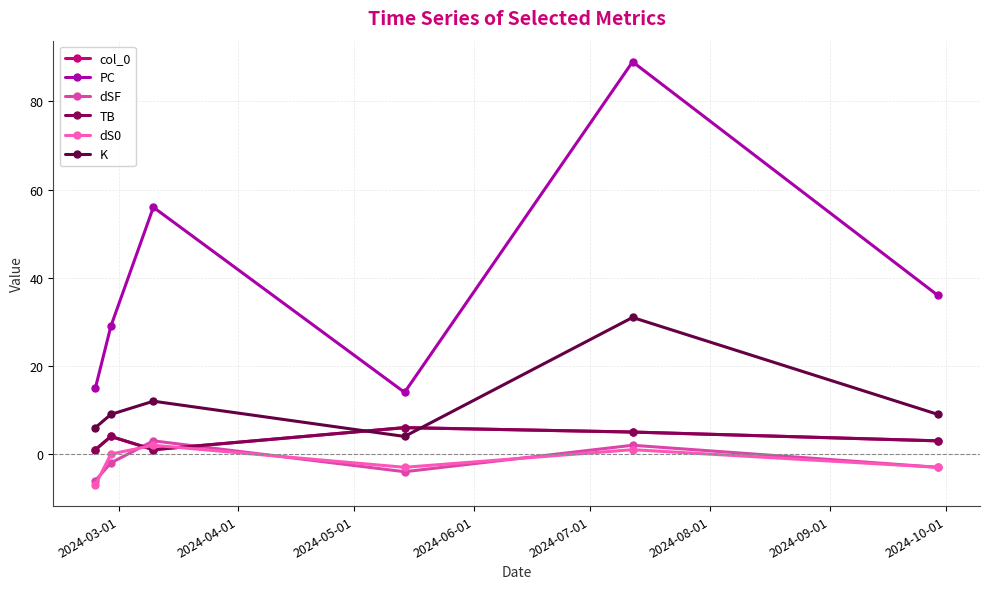

How many lines are shown in the chart?

6